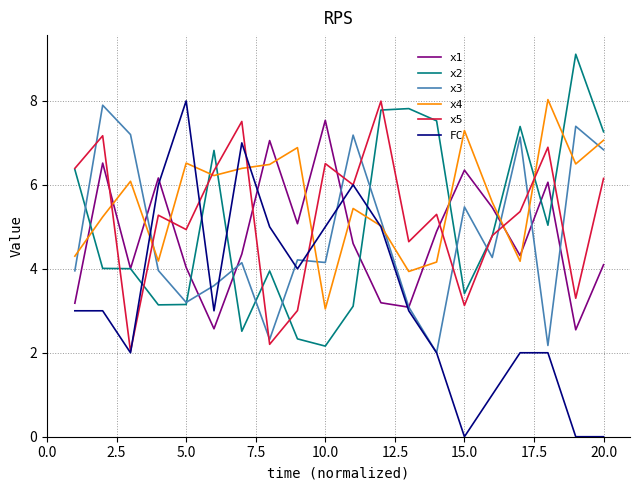

True or false: x4 and x3 cross at least once.

True